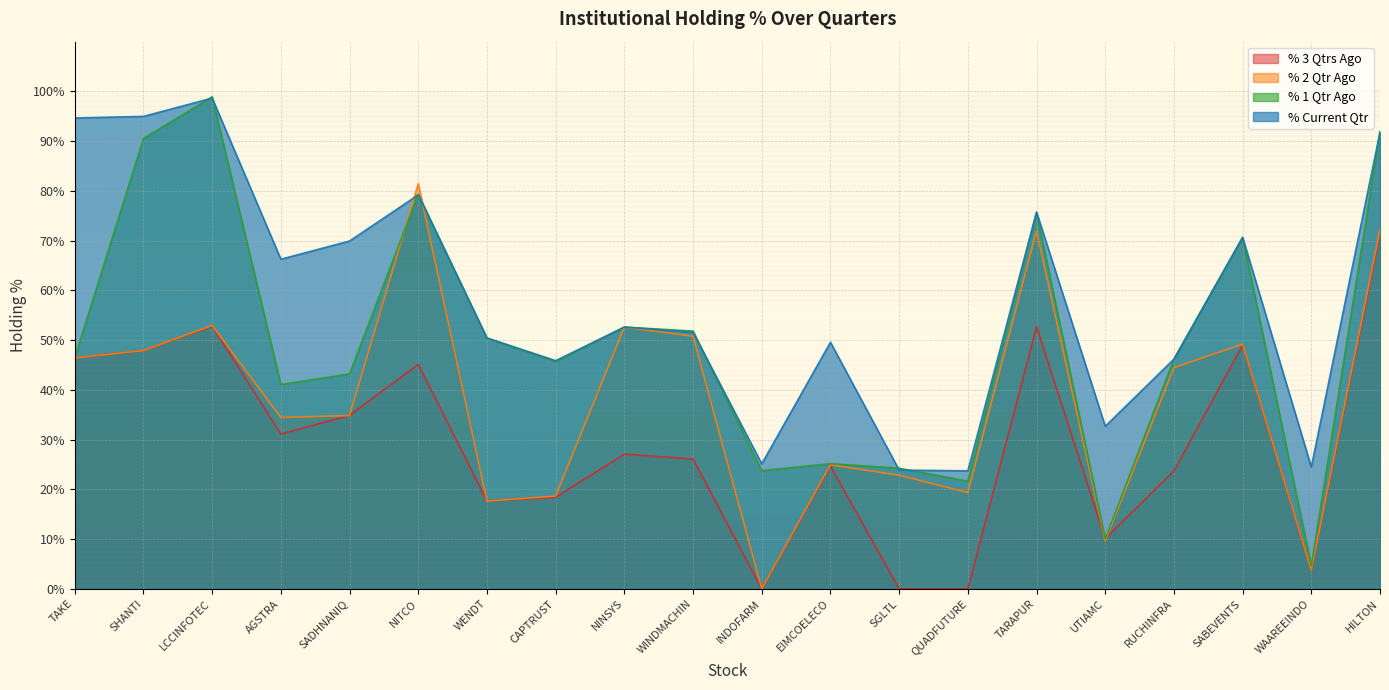

What is the spread (max minus min) of values at AGSTRA?

35.1